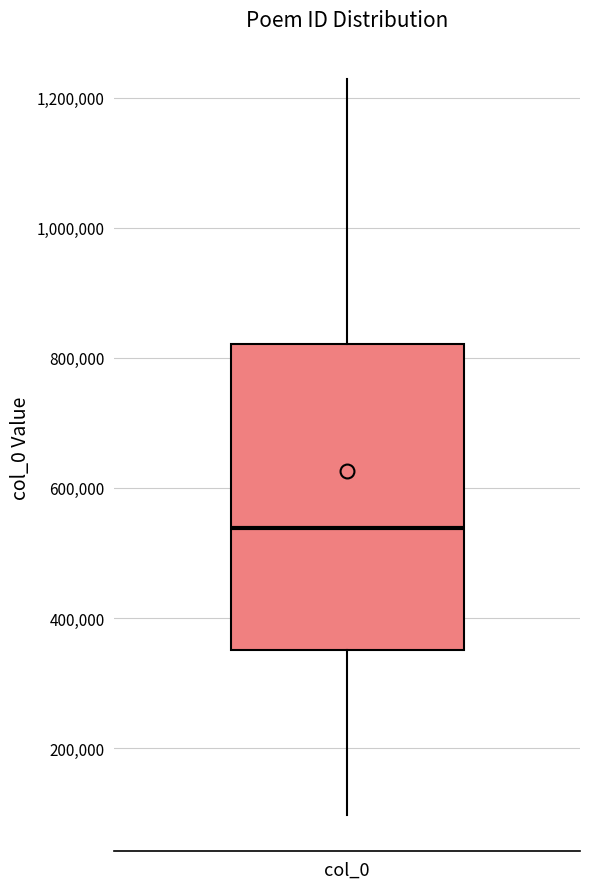

Read this box plot against the y-axis: the position of the median line, the range covered by the box, and the ends of both whiskers. The values are not printed on the chart, so give them approximately, as read against the axis.

median 540000, box 360000 to 820000, whiskers 100000 to 1220000